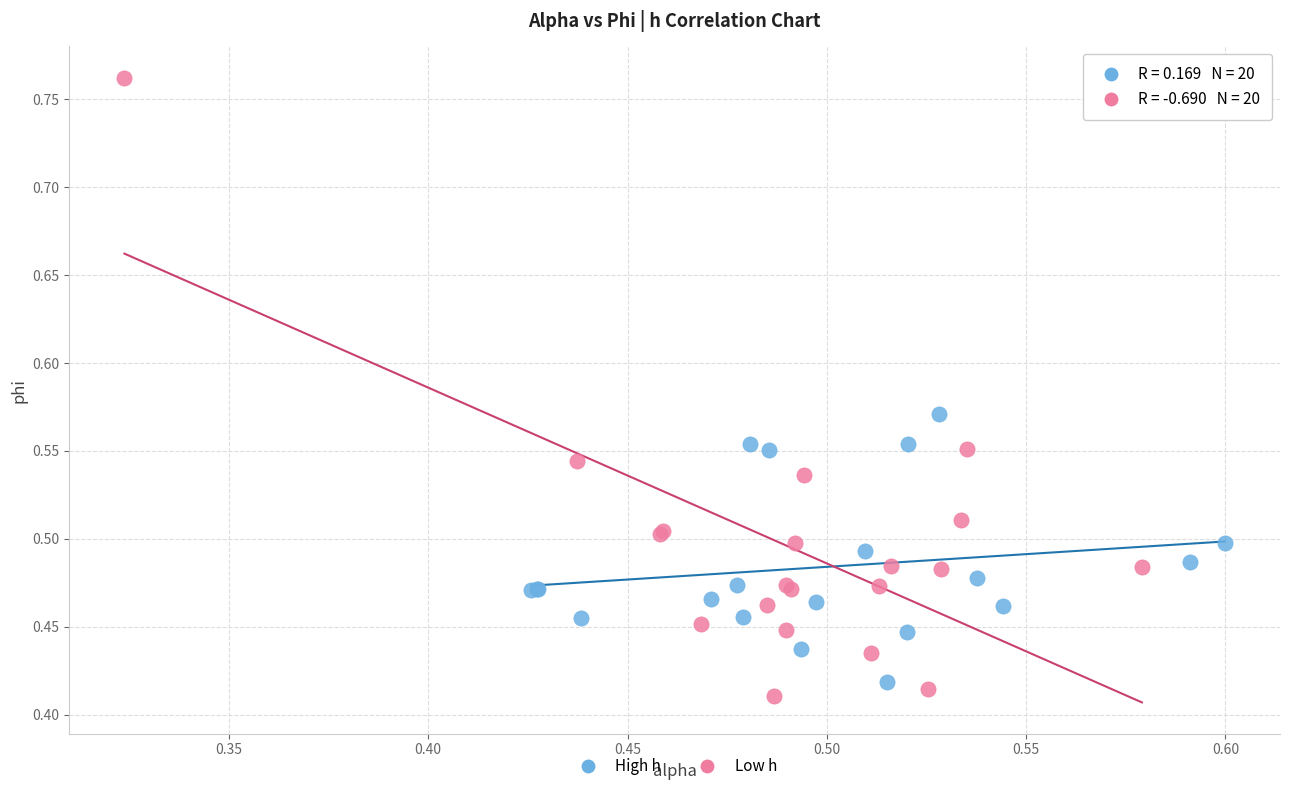

Which series reaches the maximum Y coordinate?

Low h